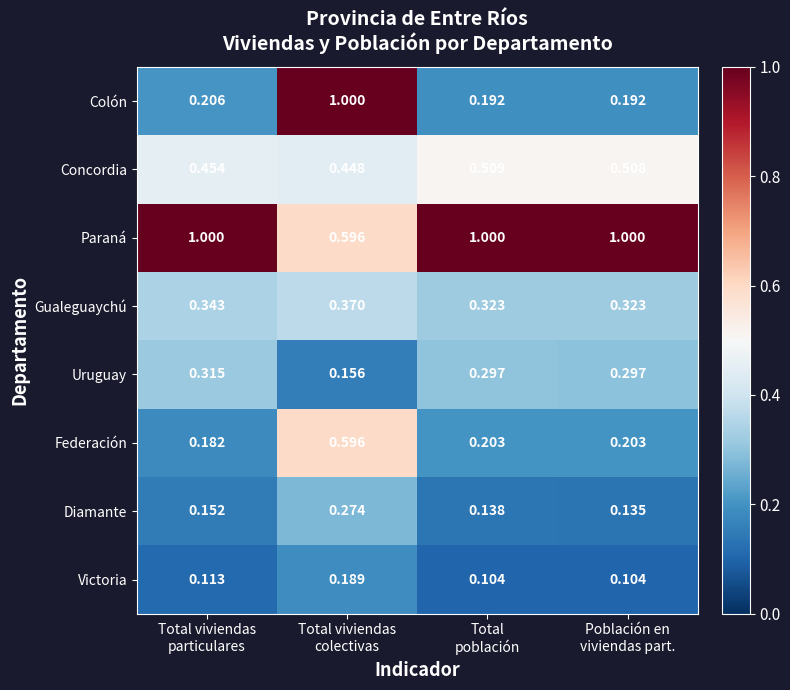

Rank the series at Población en
viviendas part. from highest to lowest value.

Paraná, Concordia, Gualeguaychú, Uruguay, Federación, Colón, Diamante, Victoria